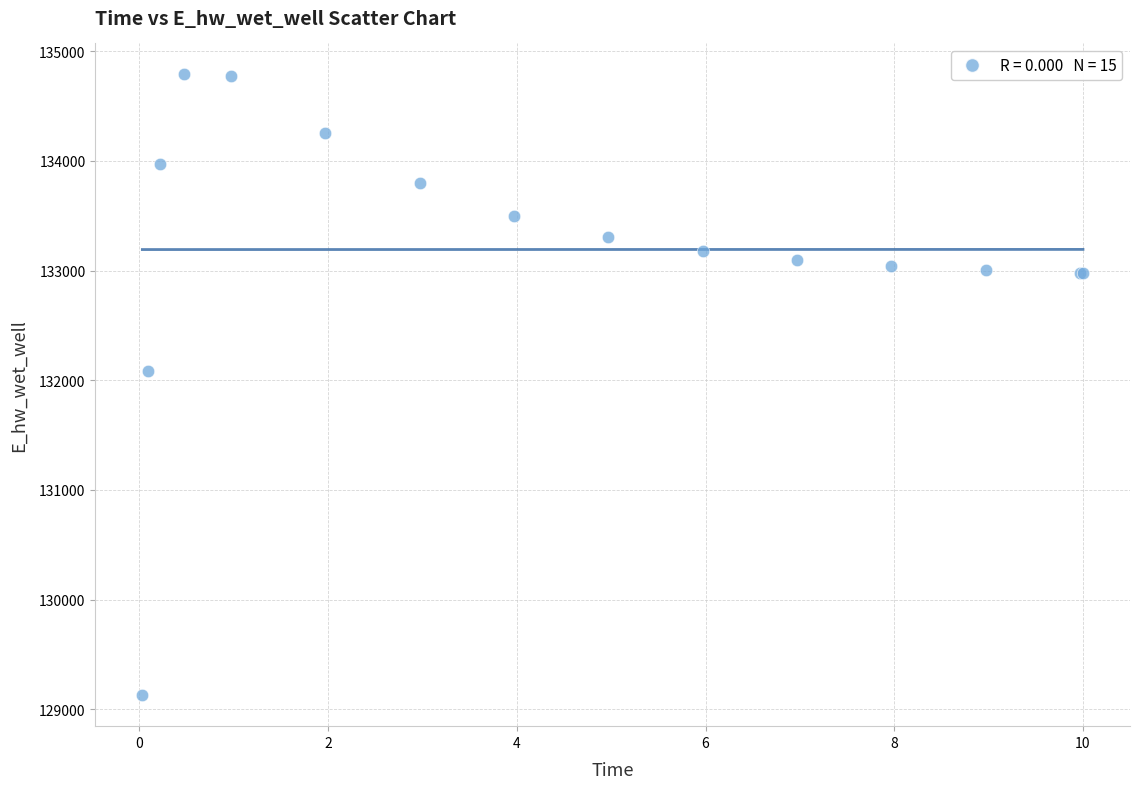

What Y value in the scatter plot is closest to 131958?

132081.9